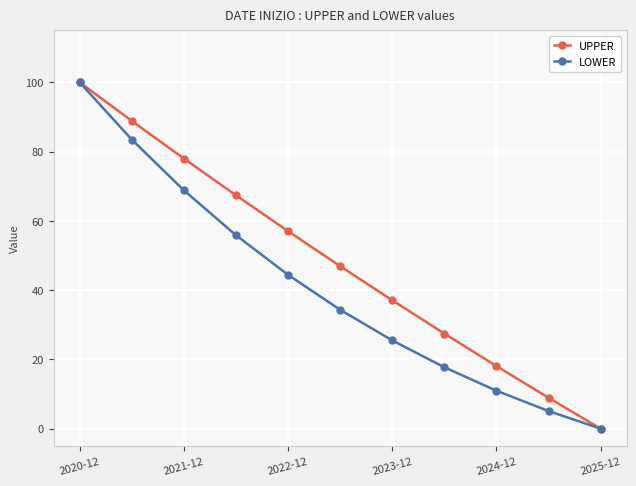

List the series in order of their overall mean, lowest first.

LOWER, UPPER